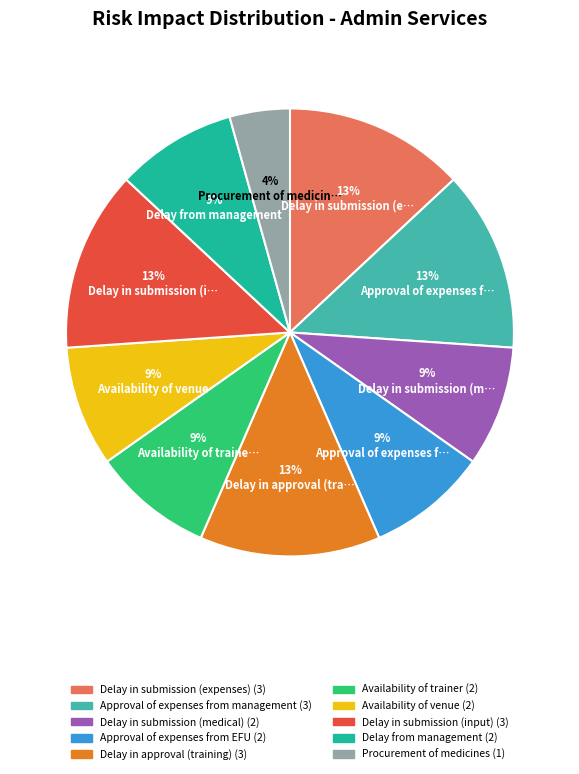

To the nearest percent, what is the difference between the largest and smallest slice percentages?

9%